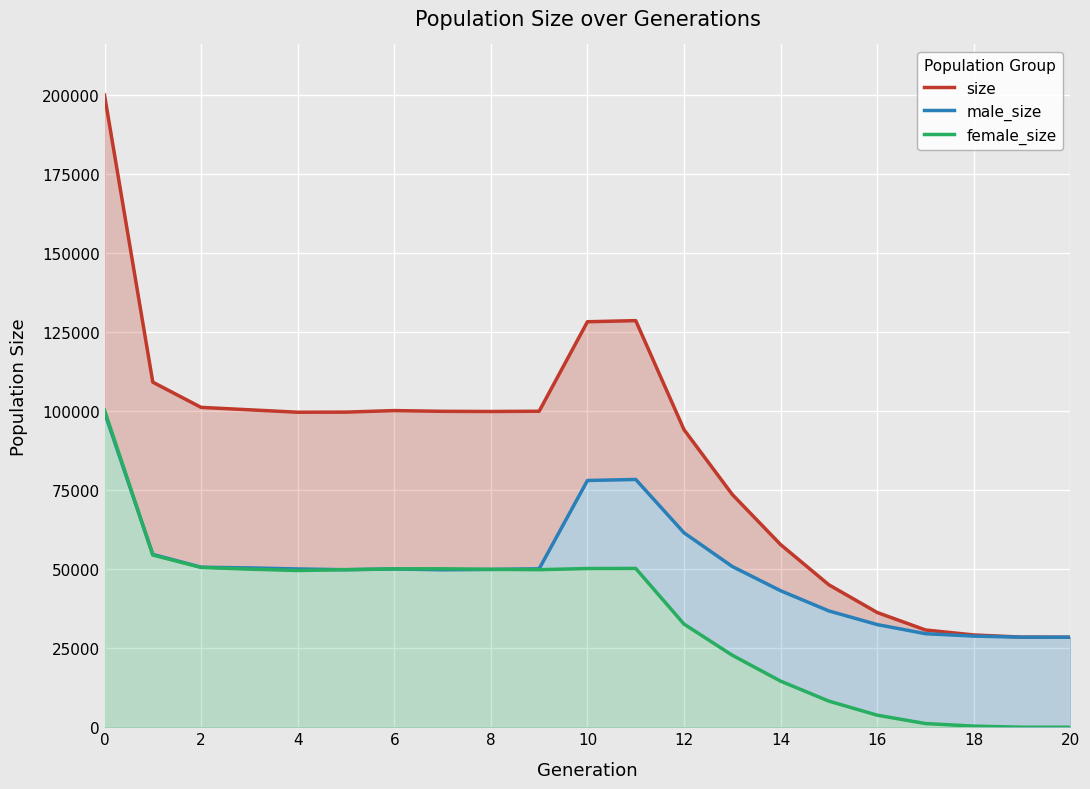

At which label does size reach its minimum?

20